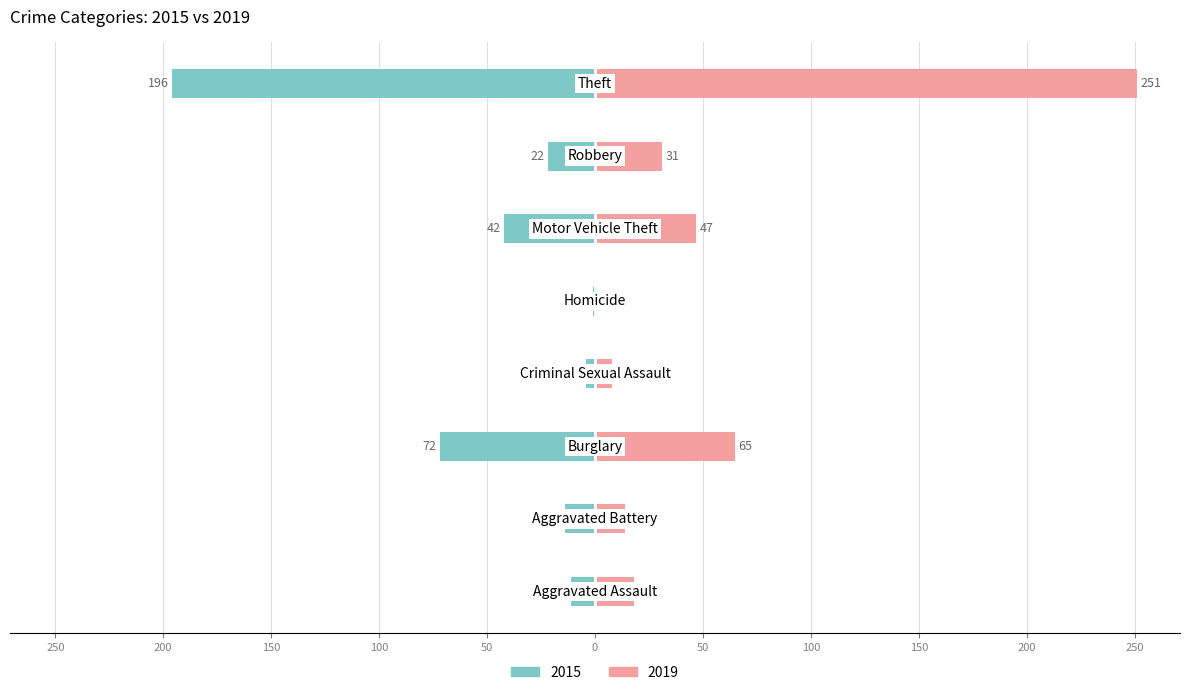

Reading left to right, transcribe all the data shown in this chart.

2015: -11	-14	-72	-4	-1	-42	-22	-196
2019: 18	14	65	8	1	47	31	251